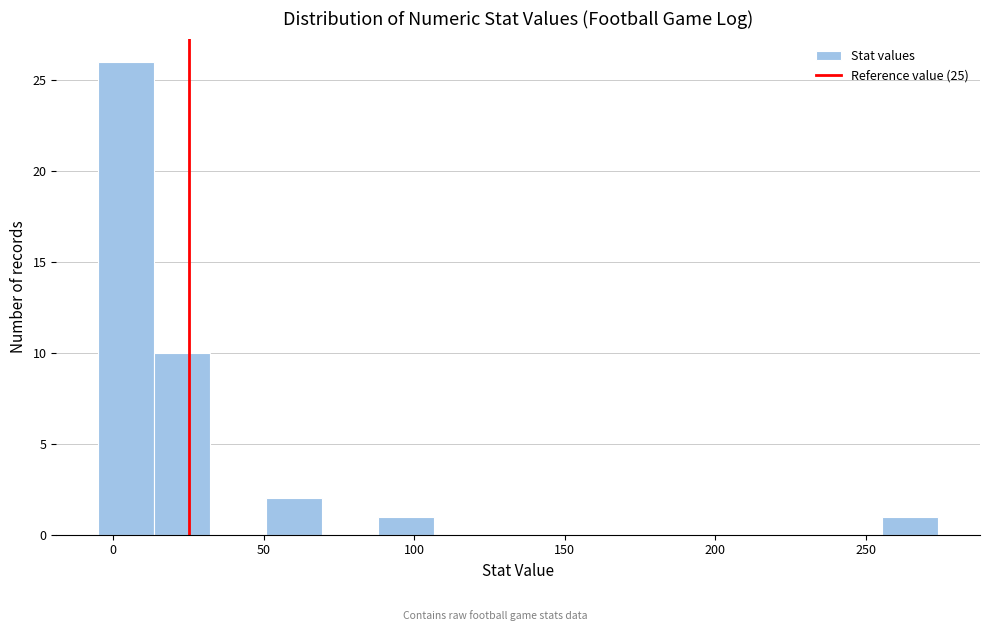

Read against the x-axis, roughly where is the centre of the tallest bar?

5